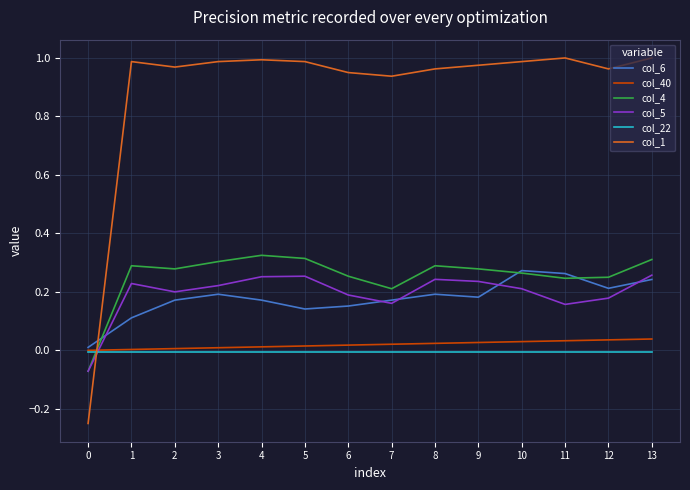

Rank the series by their maximum value, from highest to lowest.

col_1, col_4, col_6, col_5, col_40, col_22